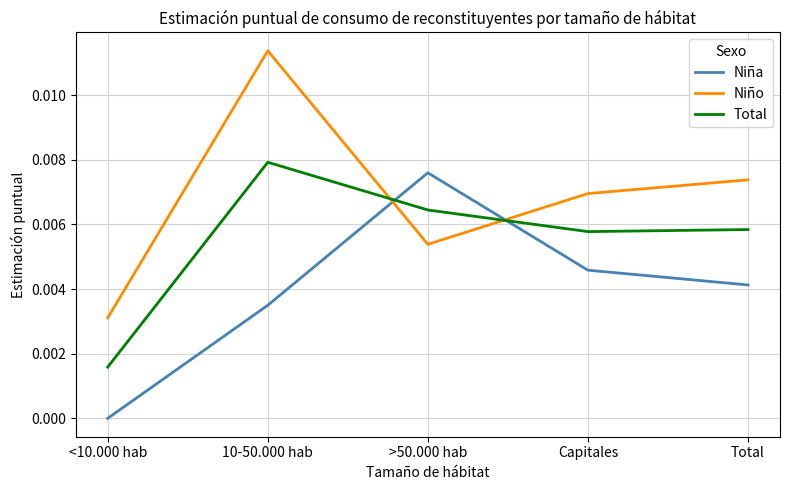

Between which two adjacent categories do Total and Niña first intersect?

10-50.000 hab and >50.000 hab